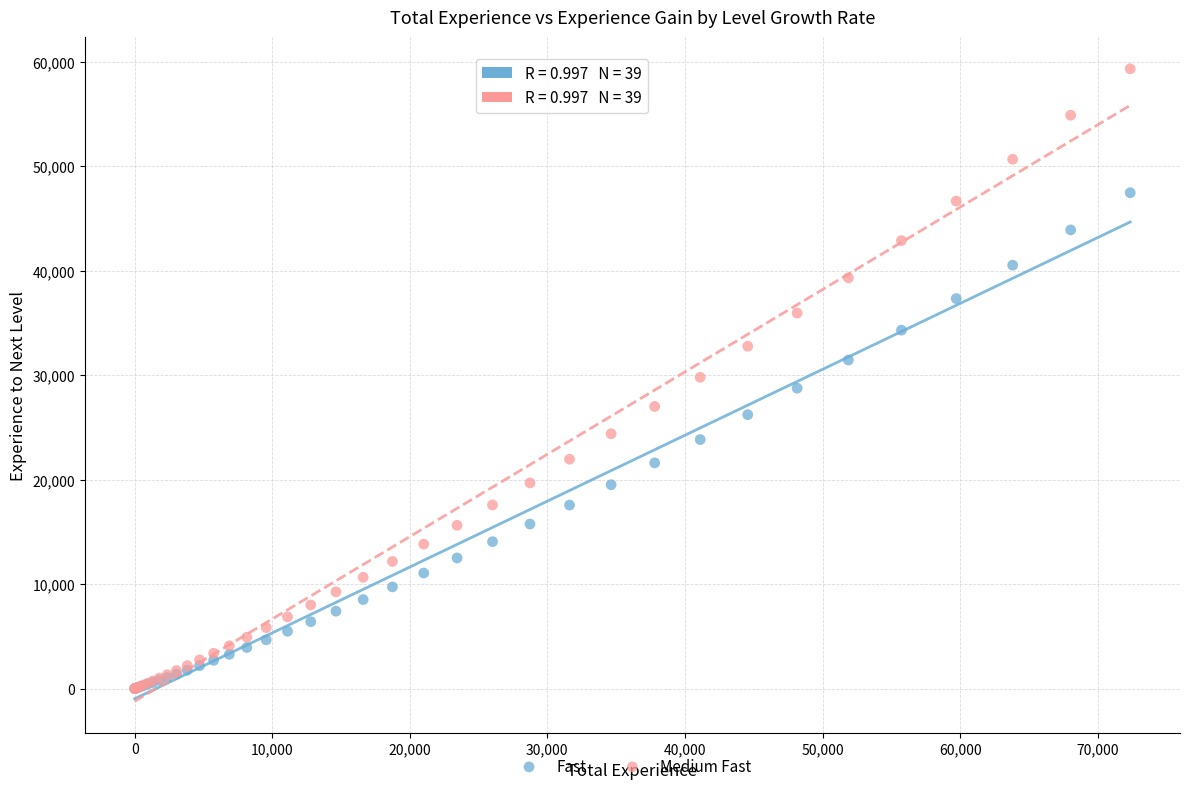

Which series has the largest Y range (max minus min)?

Medium Fast